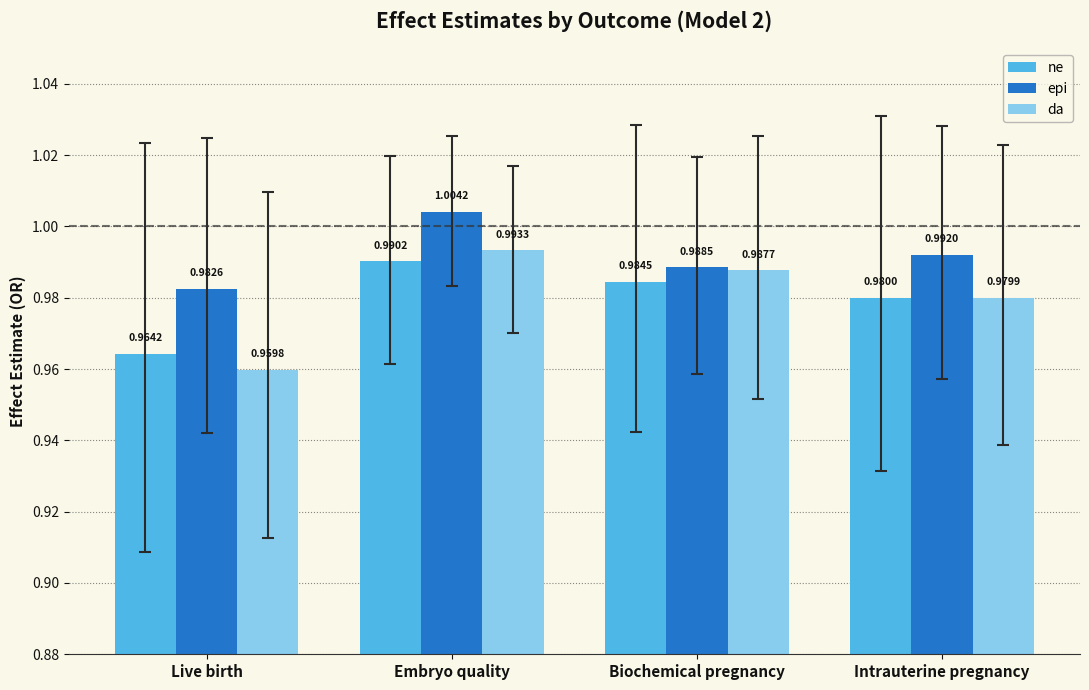

At Live birth, list the series in order from largest to smallest.

epi, ne, da